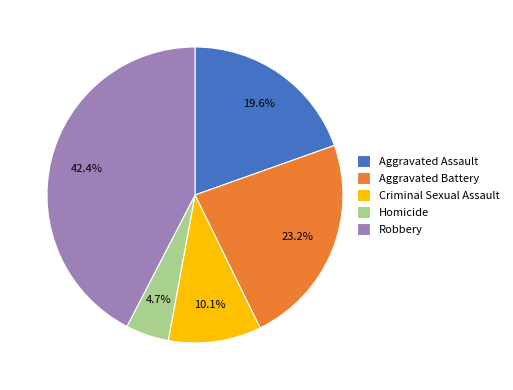

True or false: Robbery accounts for 48% of the total.

False